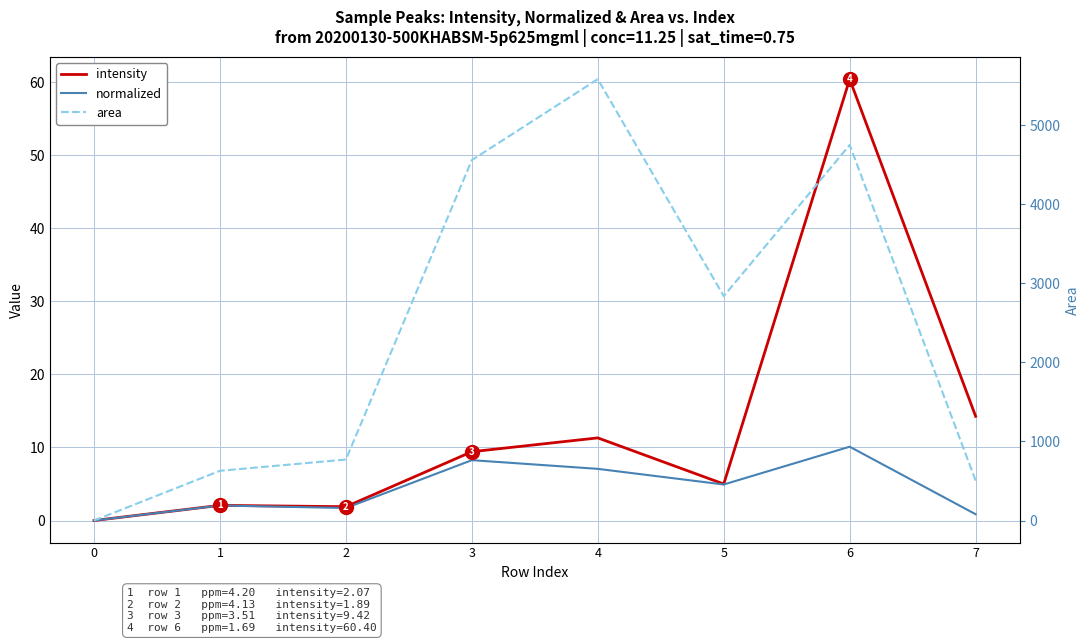

At which category is the sum across all series the highest?

4